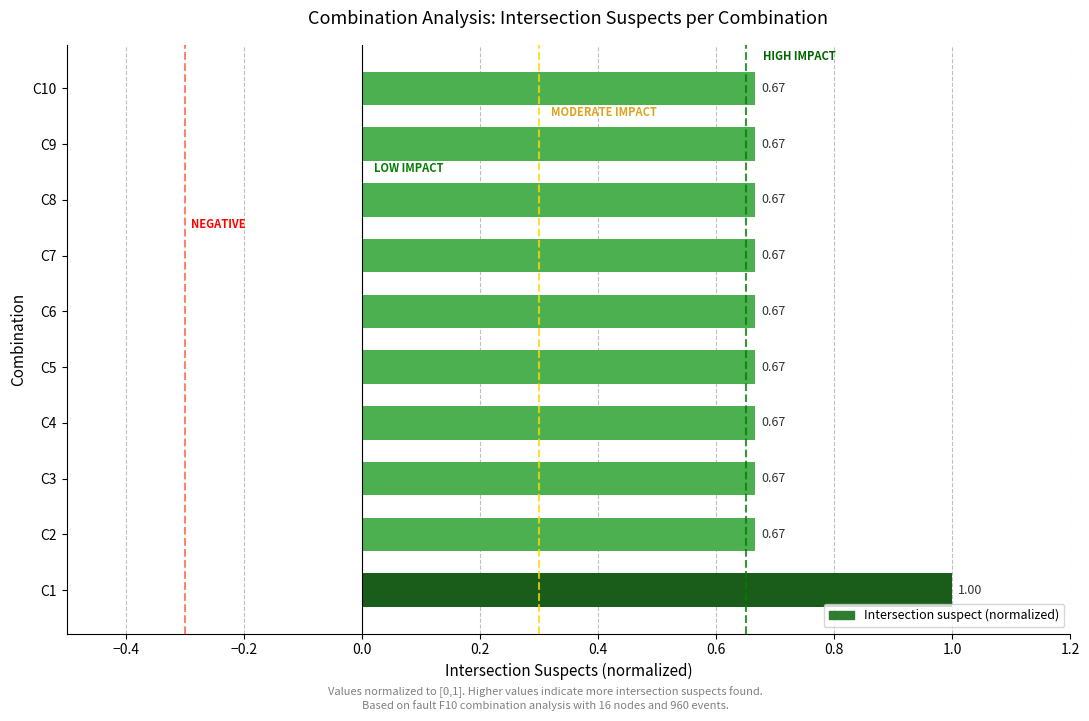

What is the sum of all values?

7.0